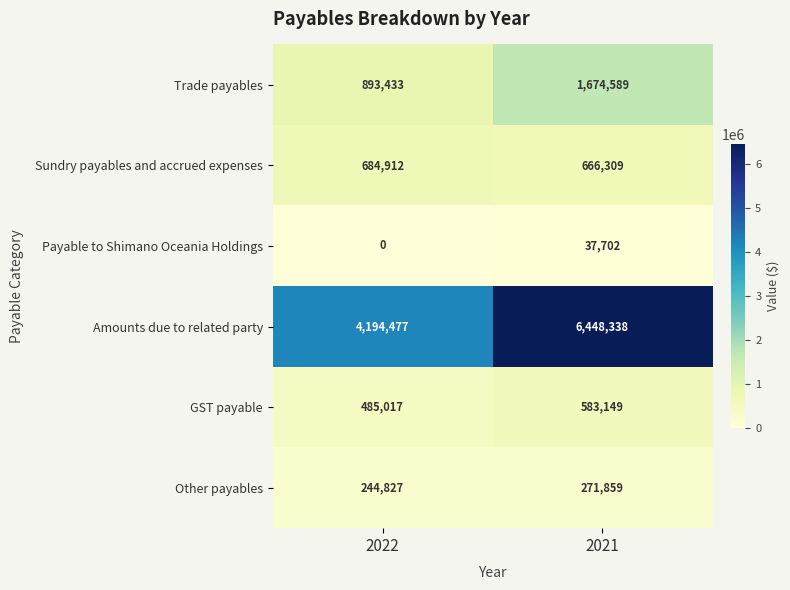

Which series has the widest spread of values?

Amounts due to related party